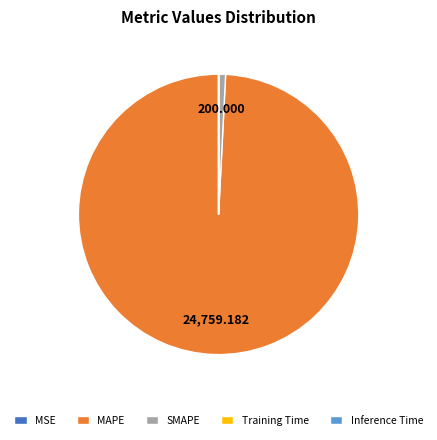

Is there a majority slice in this chart?

Yes